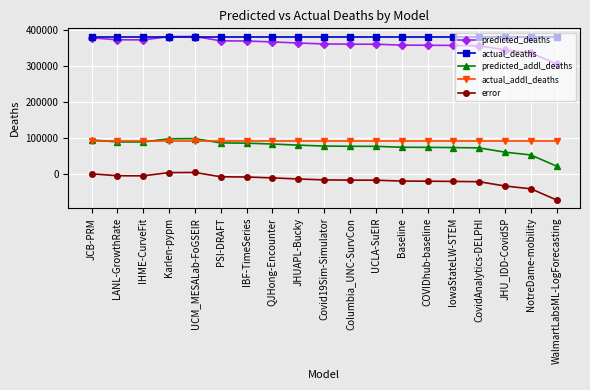

True or false: predicted_addl_deaths has more than 0 interior local peaks.

True